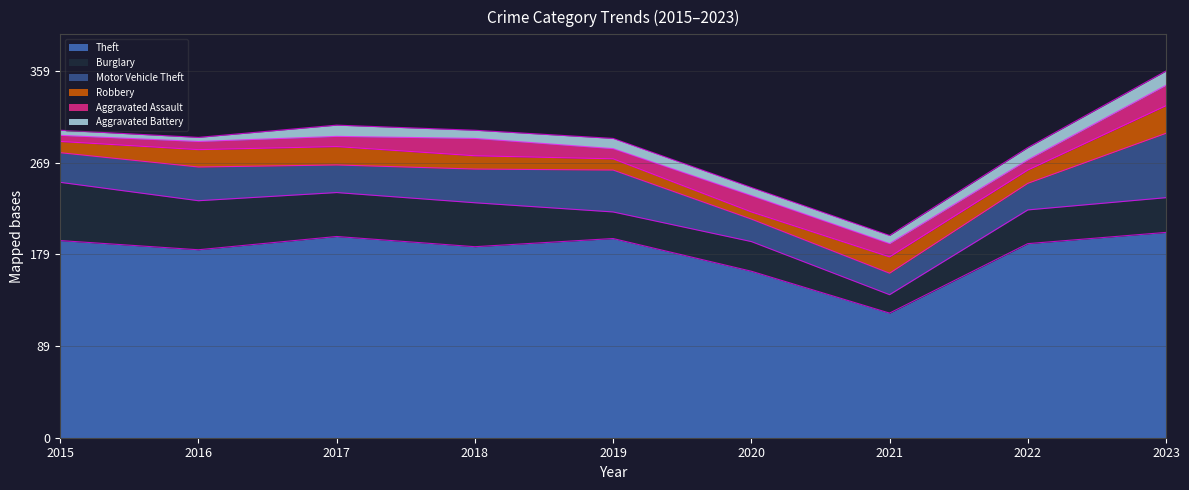

Does the chart display data point markers on the line(s)?

No